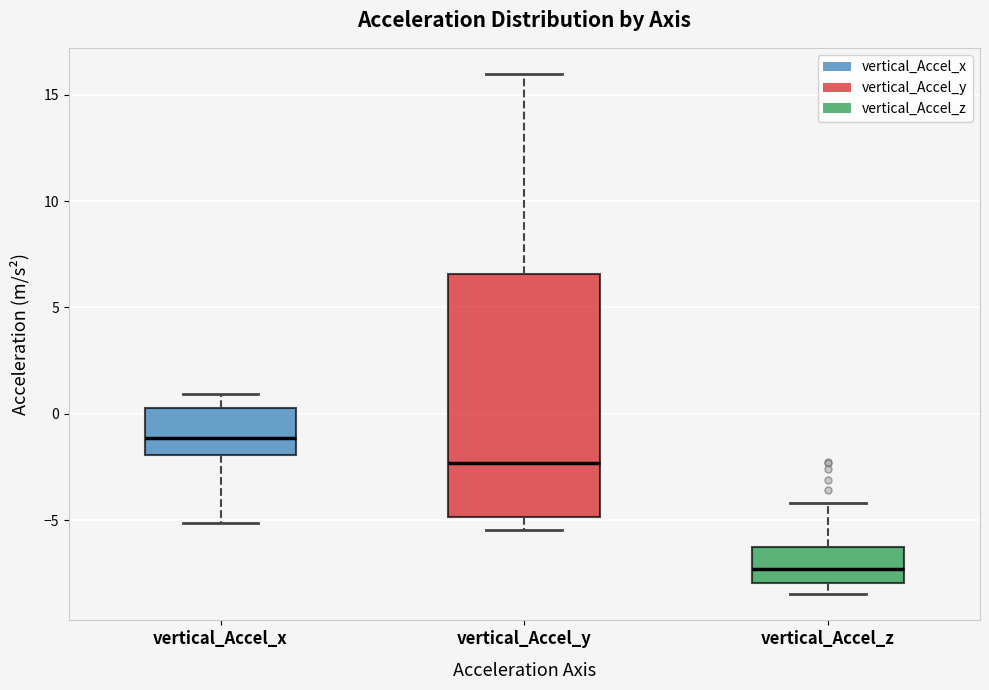

Reading left to right, transcribe this box plot: for each box, give where its median line is, the range the box spans, and where its two whiskers end, as read against the y-axis. The values are not printed on the chart, so give them approximately, as read against the axis.

vertical_Accel_x: median -1.0, box -2.0 to 0.5, whiskers -5.0 to 1.0
vertical_Accel_y: median -2.5, box -5.0 to 6.5, whiskers -5.5 to 16.0
vertical_Accel_z: median -7.5, box -8.0 to -6.5, whiskers -8.5 to -4.0